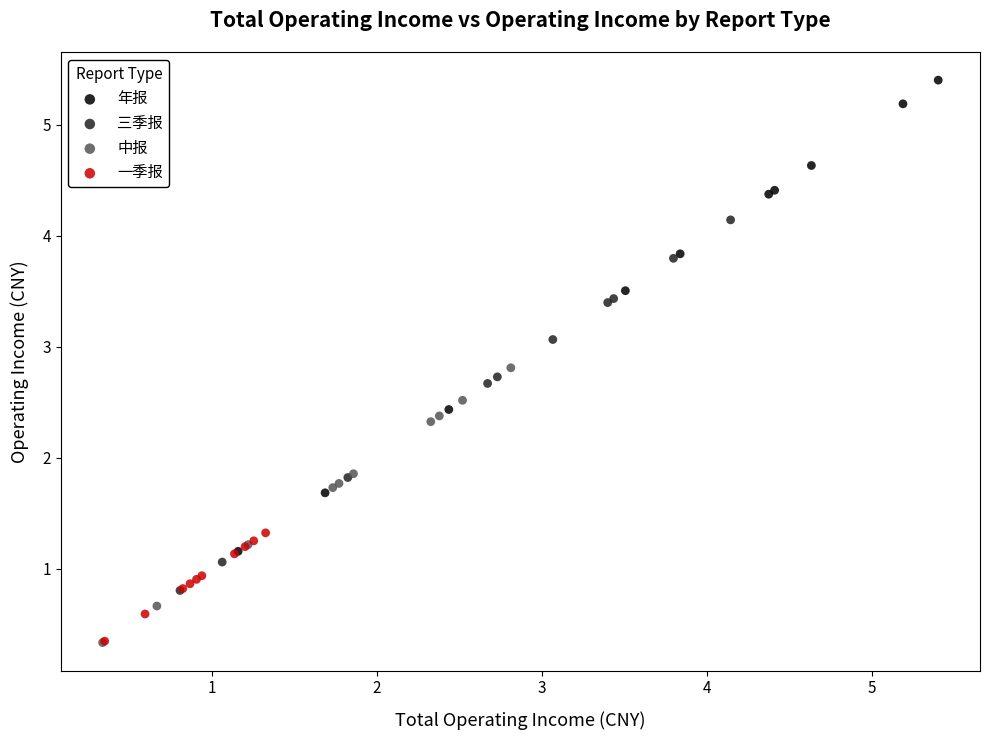

Which series has the largest Y range (max minus min)?

年报